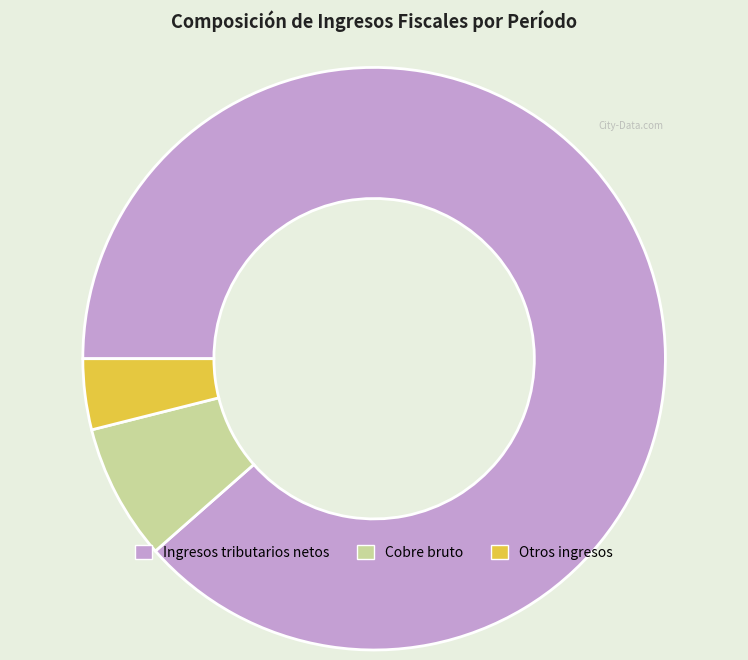

What is the largest slice in the pie chart?

Ingresos tributarios netos